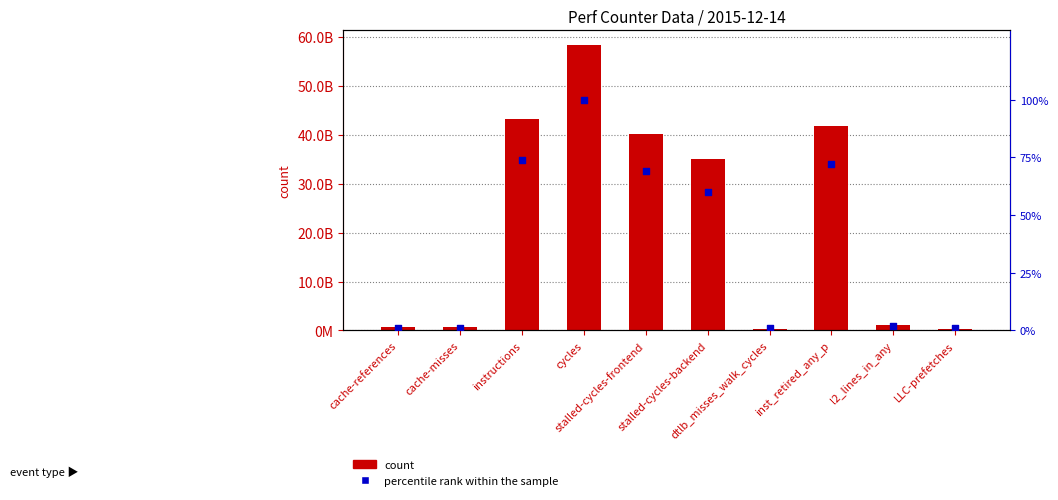

At how many categories does at least one series exceed 54967766725?

1